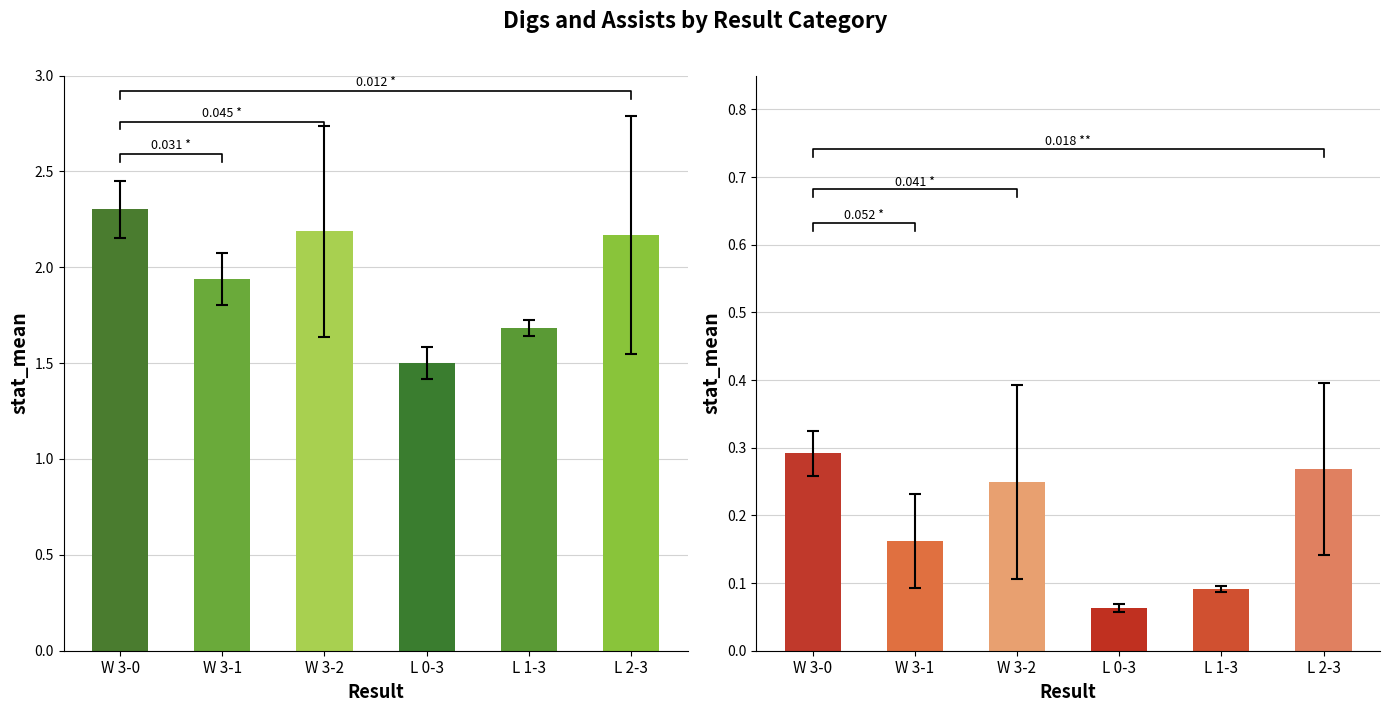

What is the lowest value of the Digs series?

1.5